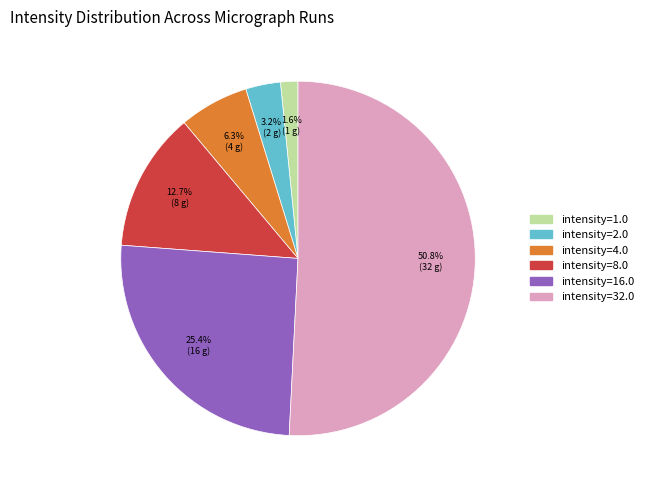

To the nearest percent, what is the combined percentage of intensity=8.0 and intensity=2.0?

16%